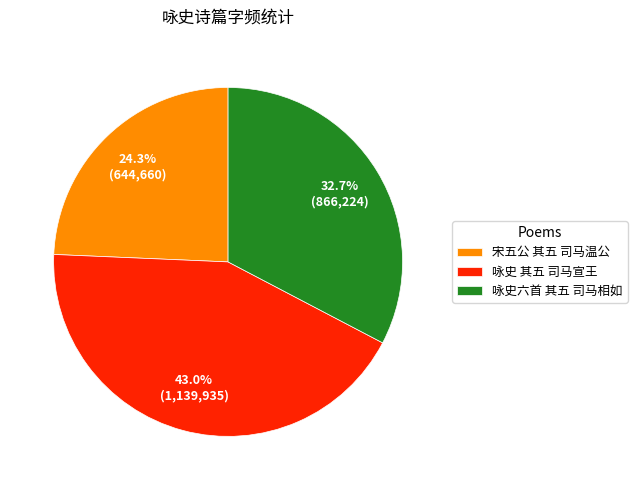

Rank the categories by value from highest to lowest.

咏史 其五 司马宣王, 咏史六首 其五 司马相如, 宋五公 其五 司马温公